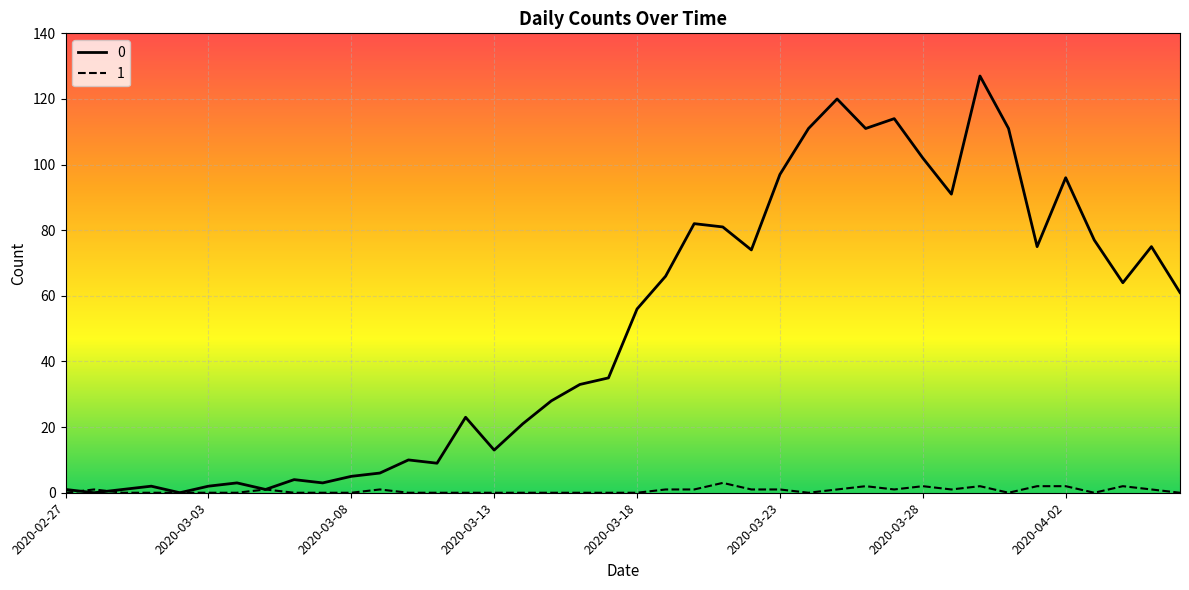

At which label is 1 closest to 1?

2020-02-28